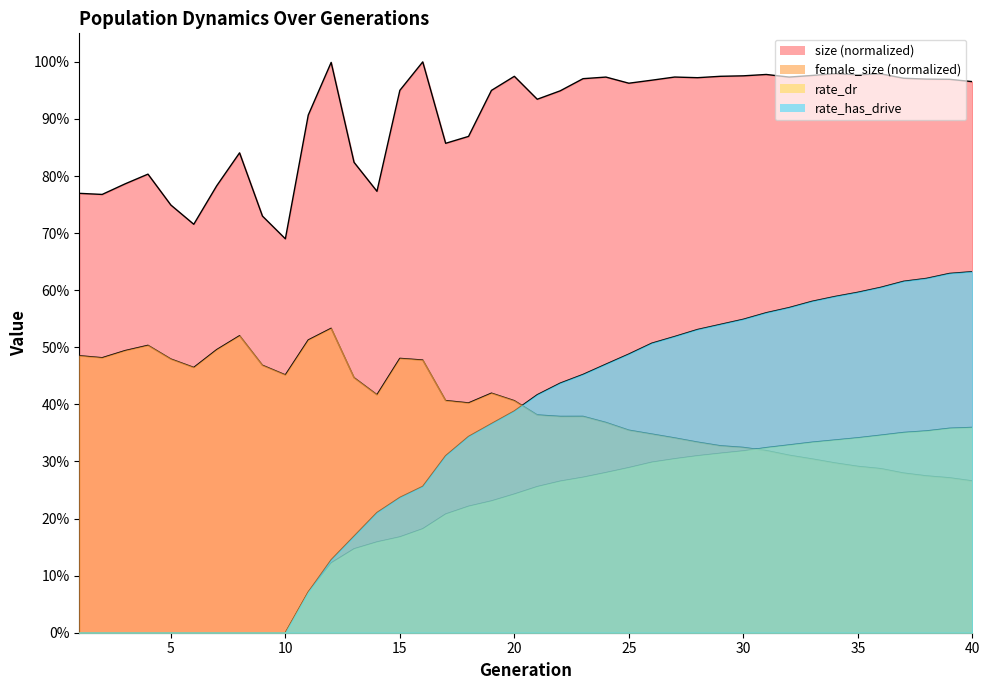

Count the rate_dr values in the range 0 to 1.

40